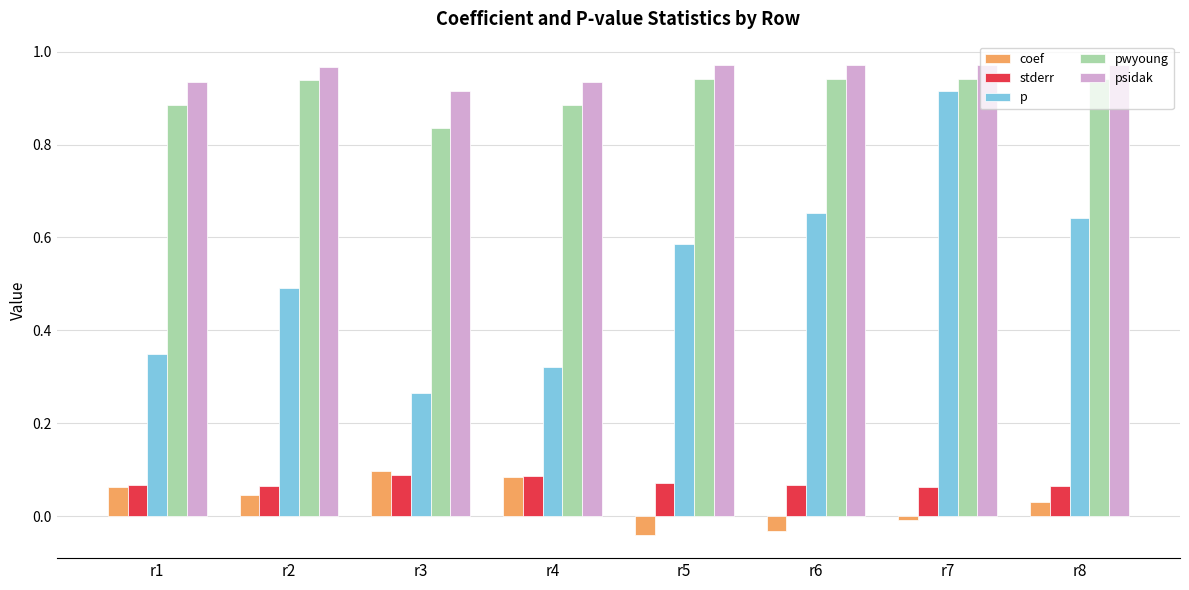

How many distinct data groups are displayed?

5